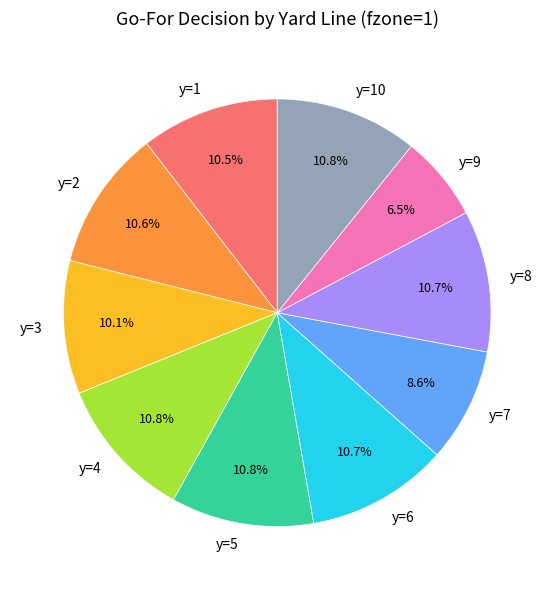

What percentage is the y=3 slice, to the nearest percent?

10%